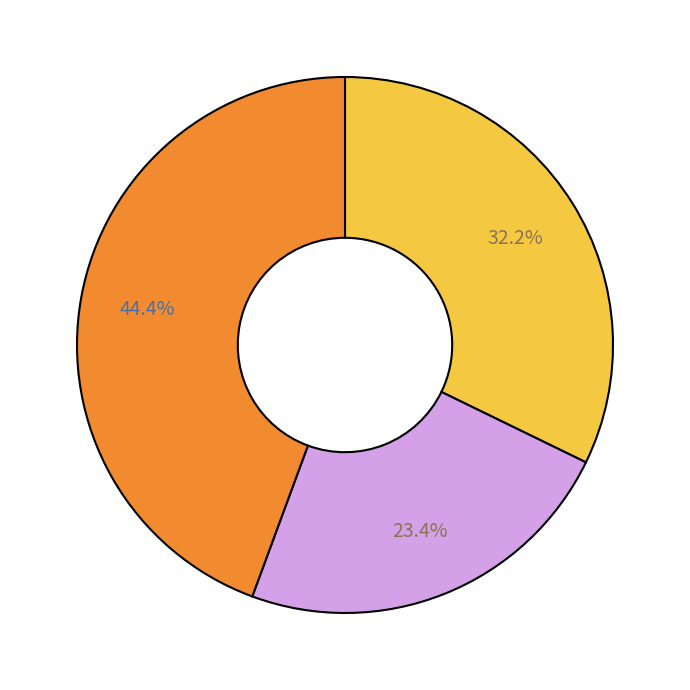

Is there a majority slice in this chart?

No